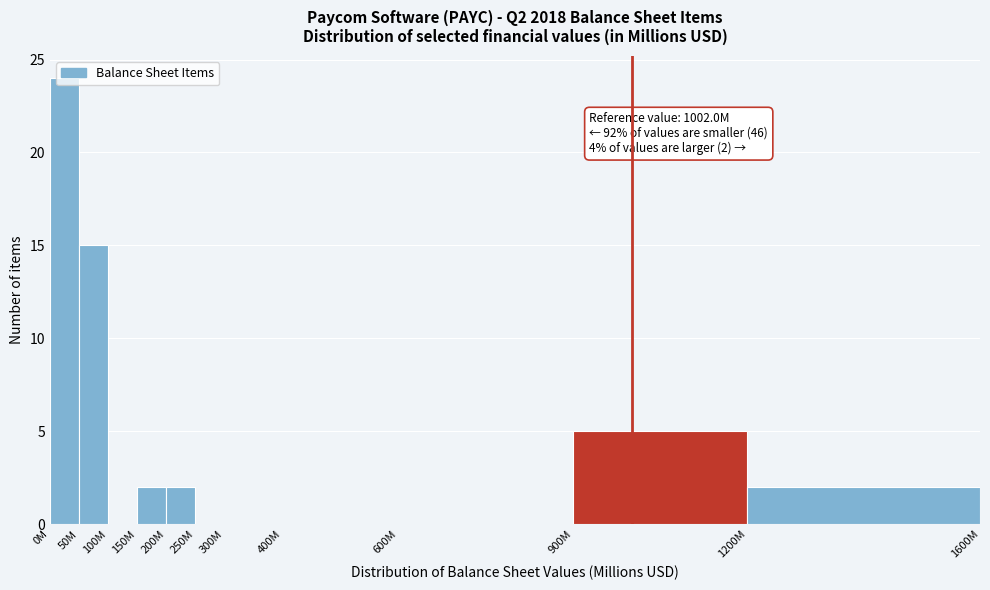

The value at 150M is 2. True or false?

True